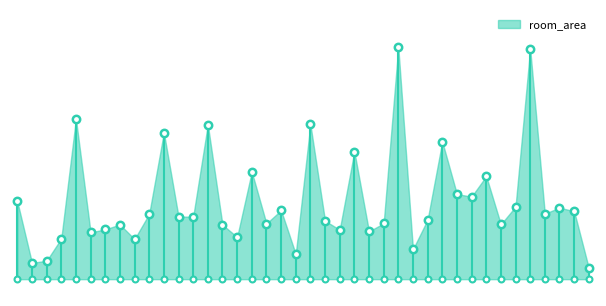

What is the ratio of the value at 35 to the value at 17?

3.4